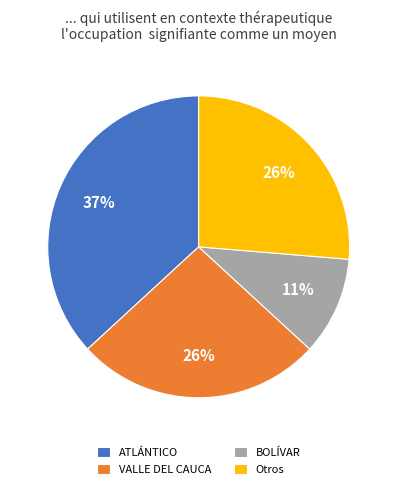

Is there any slice that represents more than half of the pie?

No